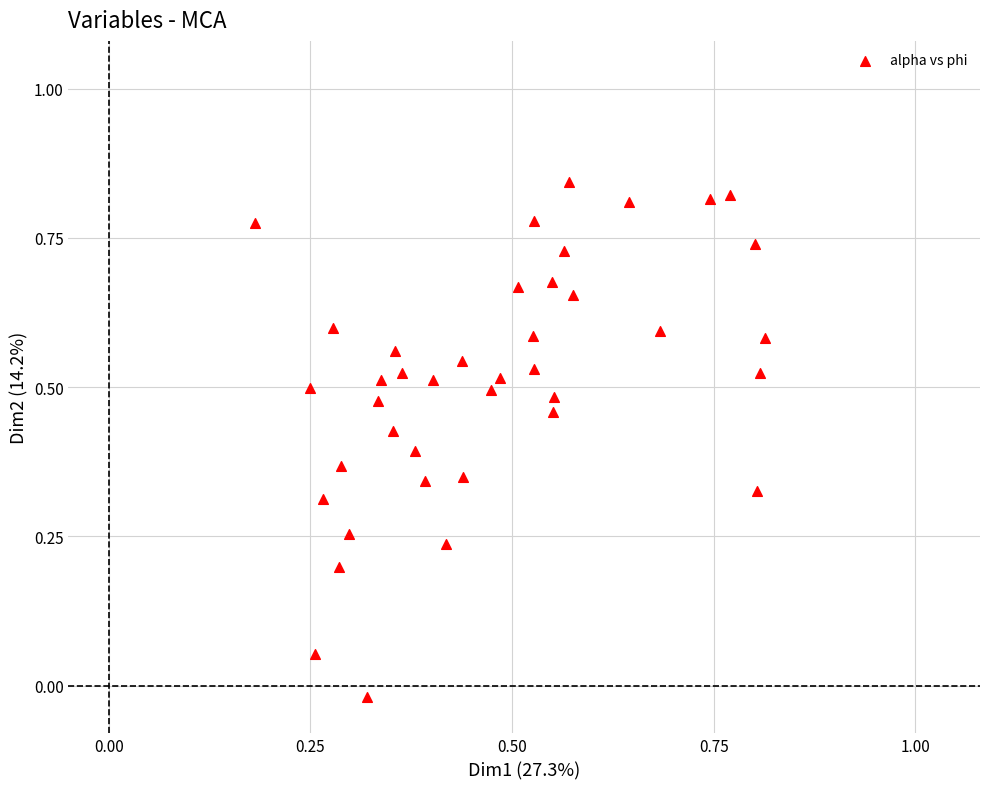

What is the range of Y values (max minus min)?

0.9